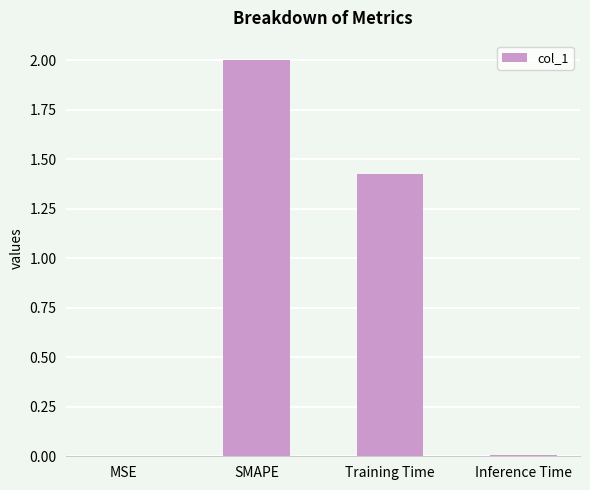

The chart shows a value of 2.0 at SMAPE. True or false?

True